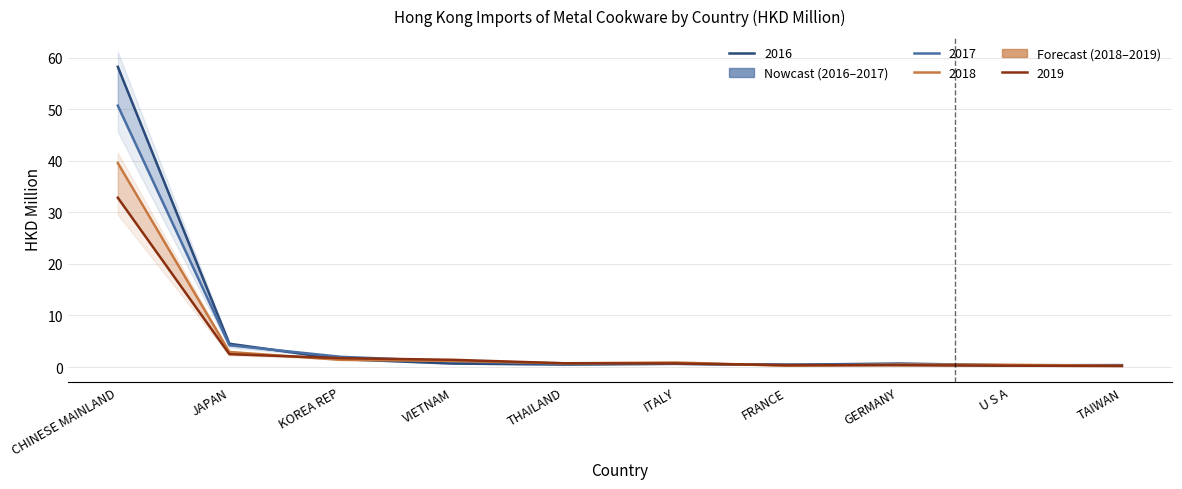

Which label corresponds to the largest value in the chart?

CHINESE MAINLAND